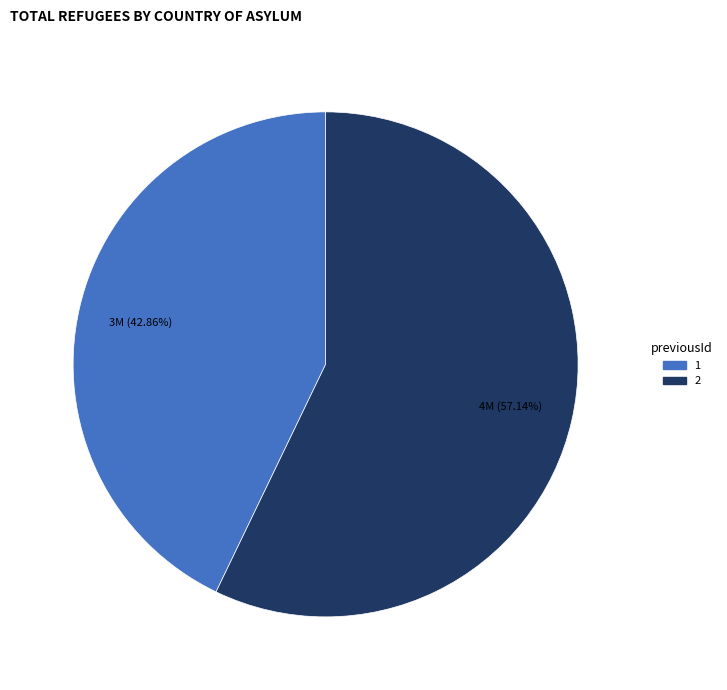

The 2 slice represents 62% of the pie. True or false?

False